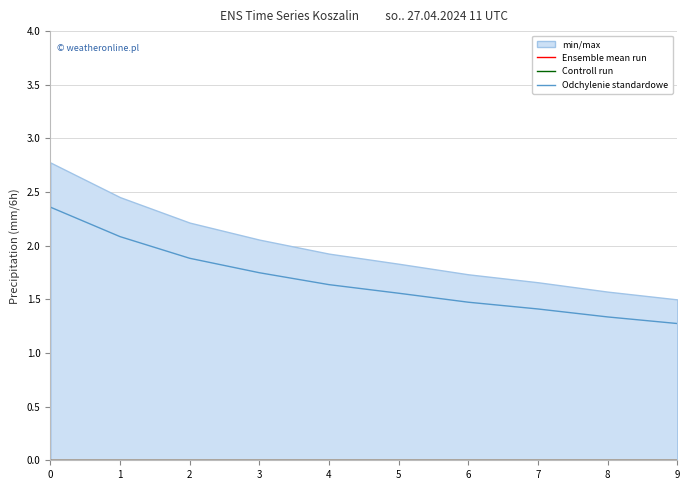

Reading left to right, list all the values displayed in this chart.

Ensemble mean run: 0.0	0.0	0.0	0.0	0.0	0.0	0.0	0.0	0.0	0.0
Controll run: 0.0	0.0	0.0	0.0	0.0	0.0	0.0	0.0	0.0	0.0
Odchylenie standardowe: 2.4	2.1	1.9	1.7	1.6	1.6	1.5	1.4	1.3	1.3